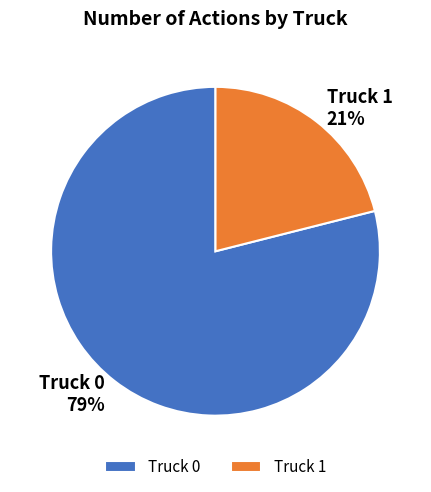

How many slices are in this pie chart?

2